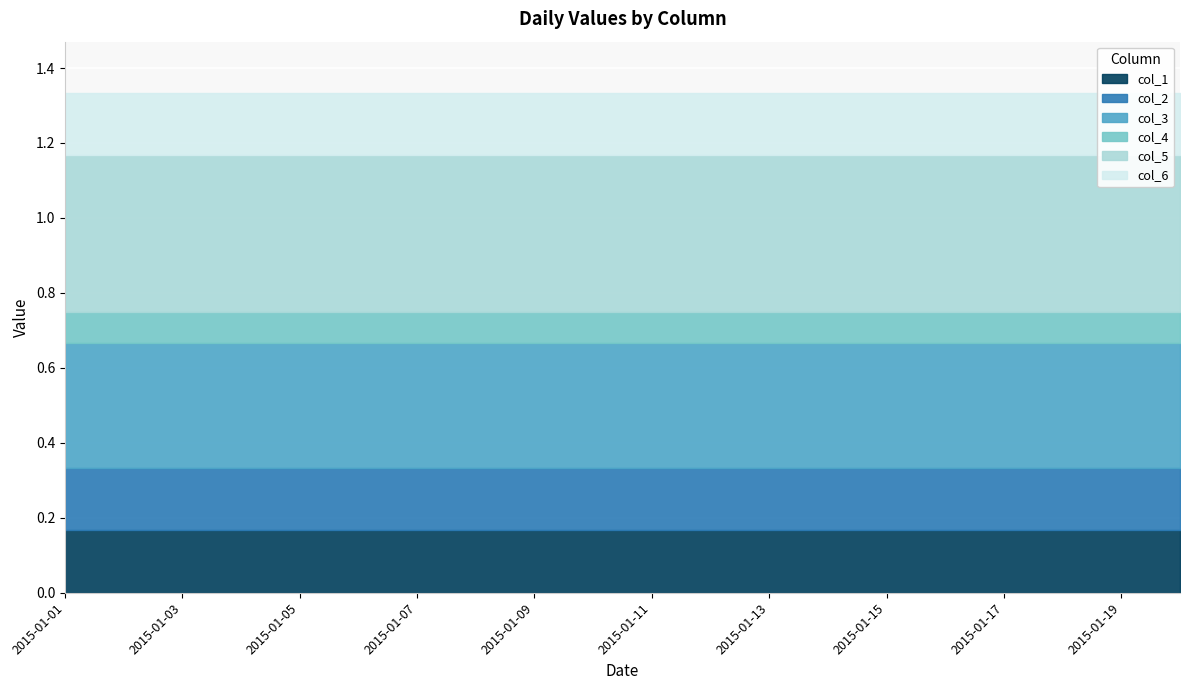

Rank the series at 2015-01-15 from lowest to highest value.

col_4, col_1, col_2, col_6, col_3, col_5